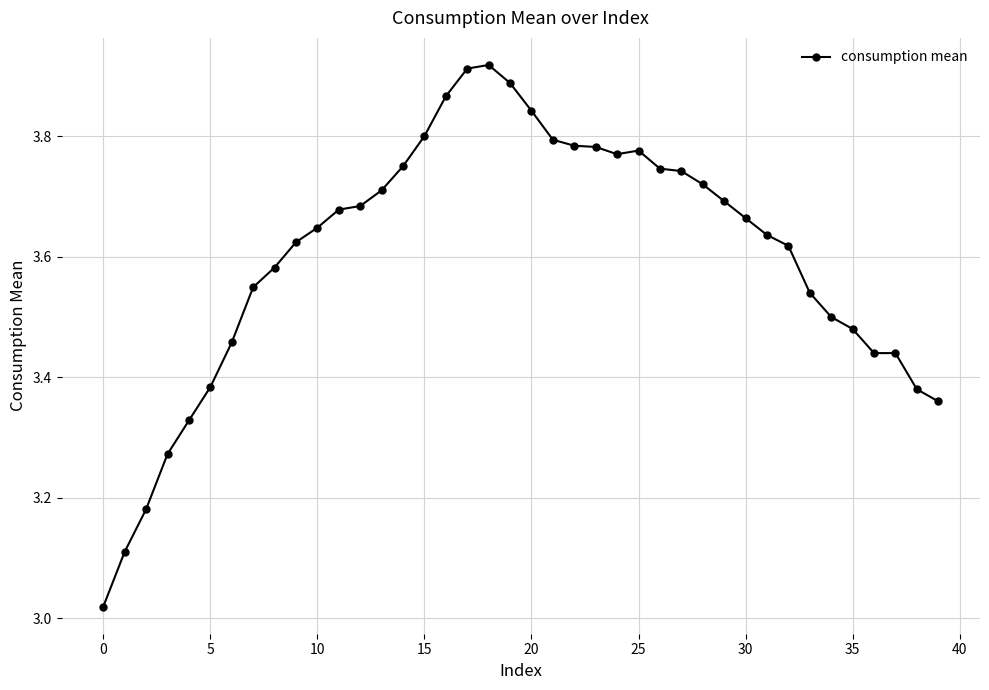

What is the sum of all values?

144.1